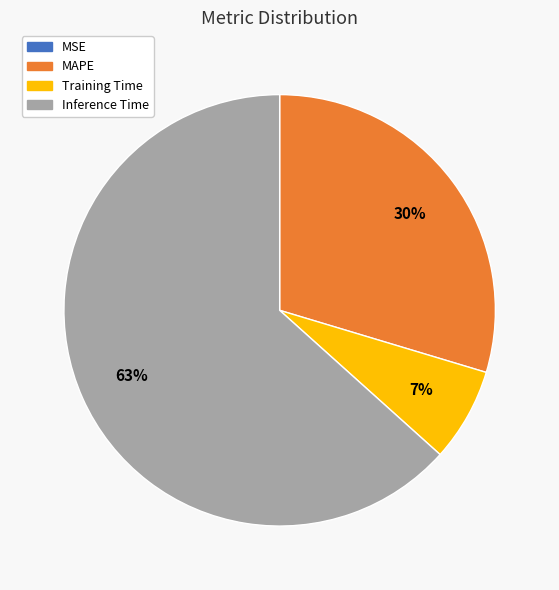

True or false: MAPE accounts for 17% of the total.

False